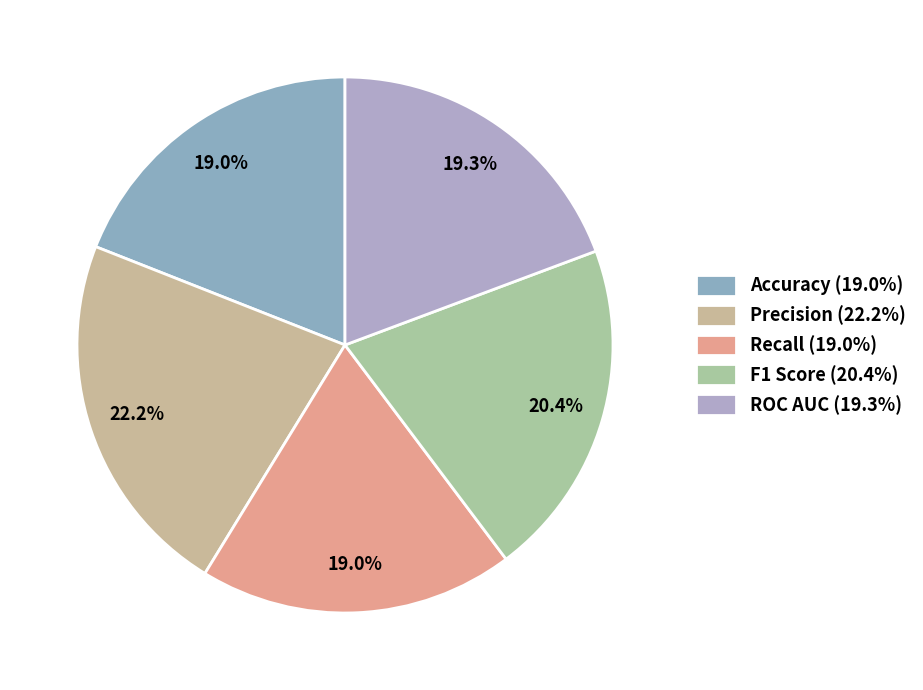

What is the largest slice in the pie chart?

Precision